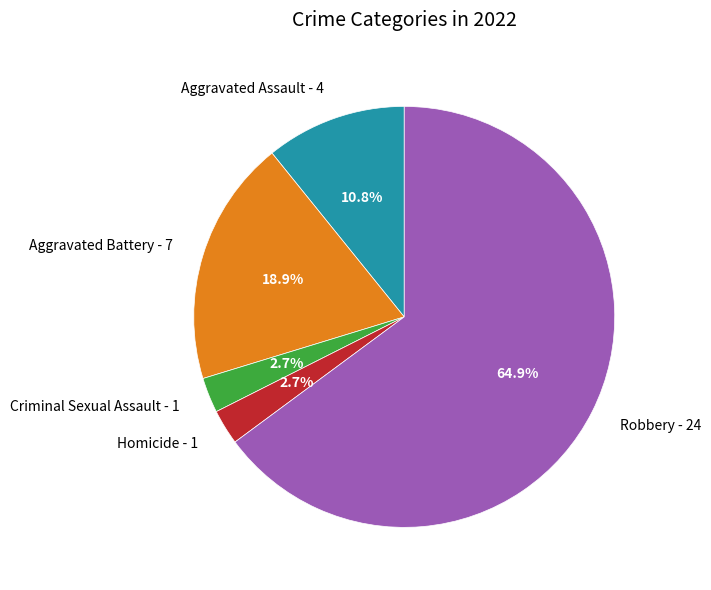

Which slice is the largest?

Robbery